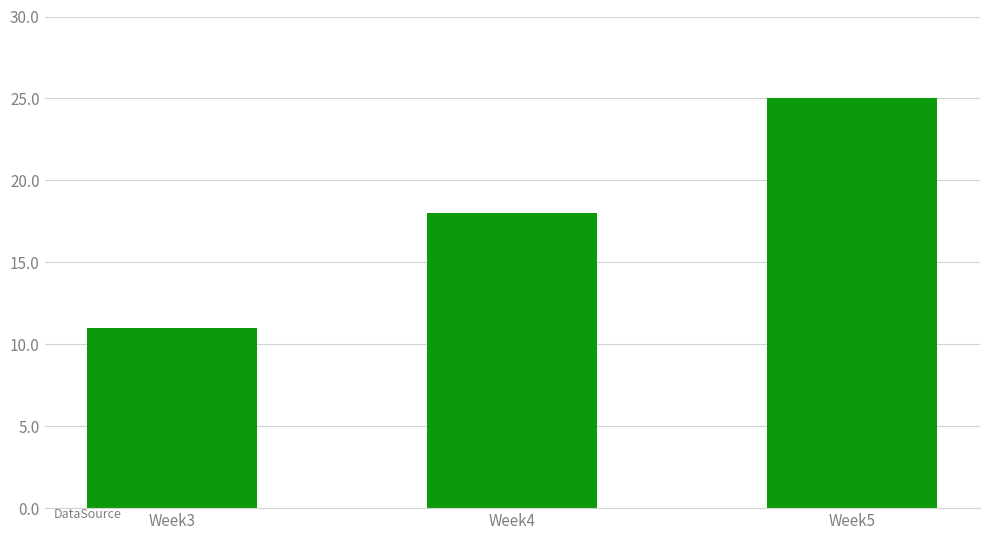

Reading right to left, what are all the values shown in this chart?

Week5=25	Week4=18	Week3=11